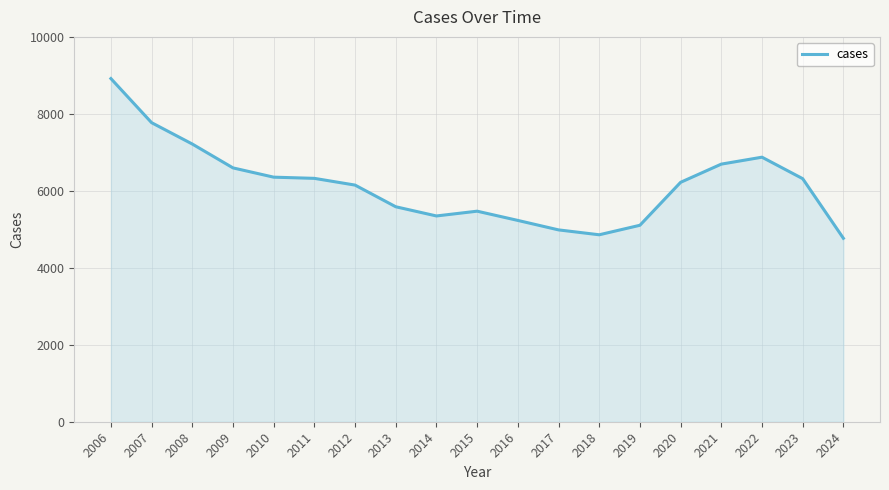

What is the greatest value displayed?

8917